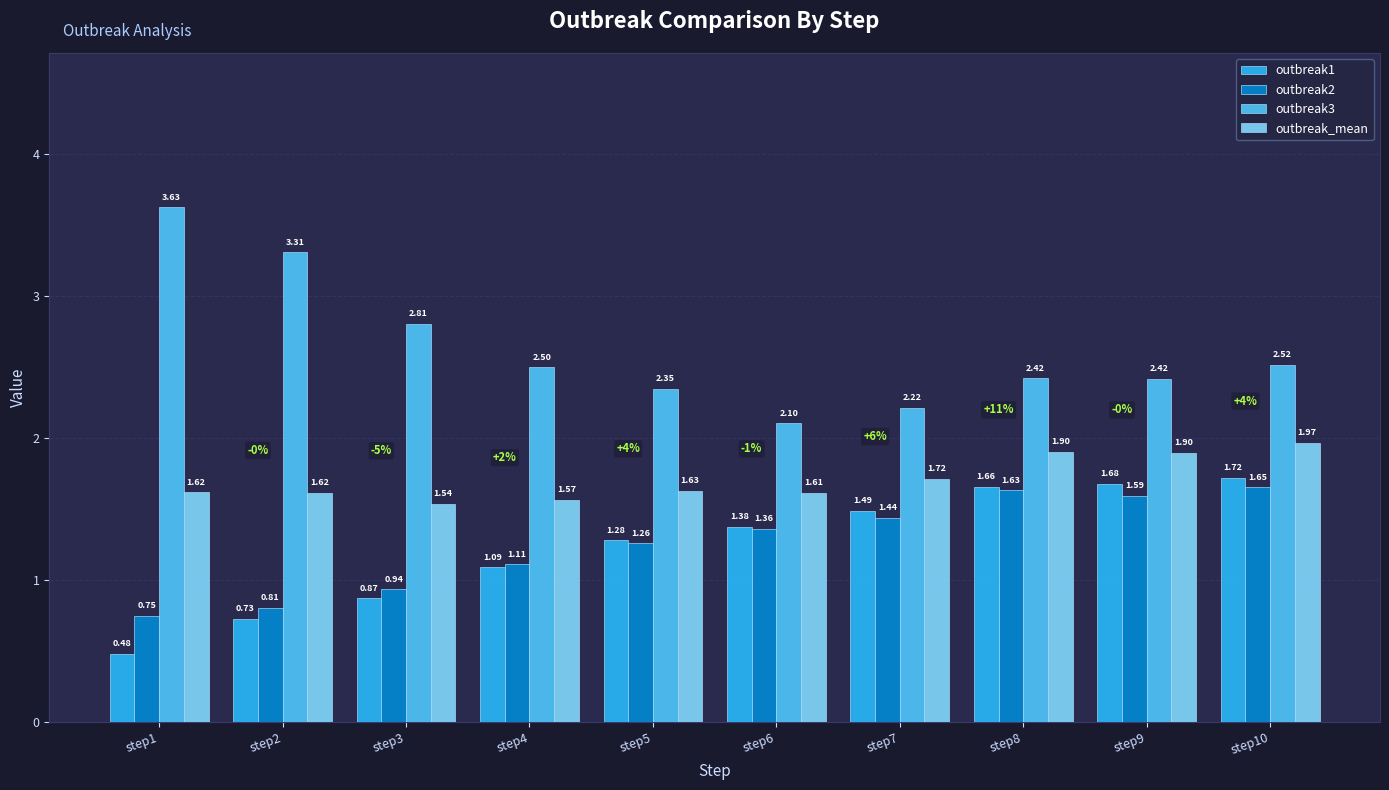

At which category is the sum across all series the highest?

step10